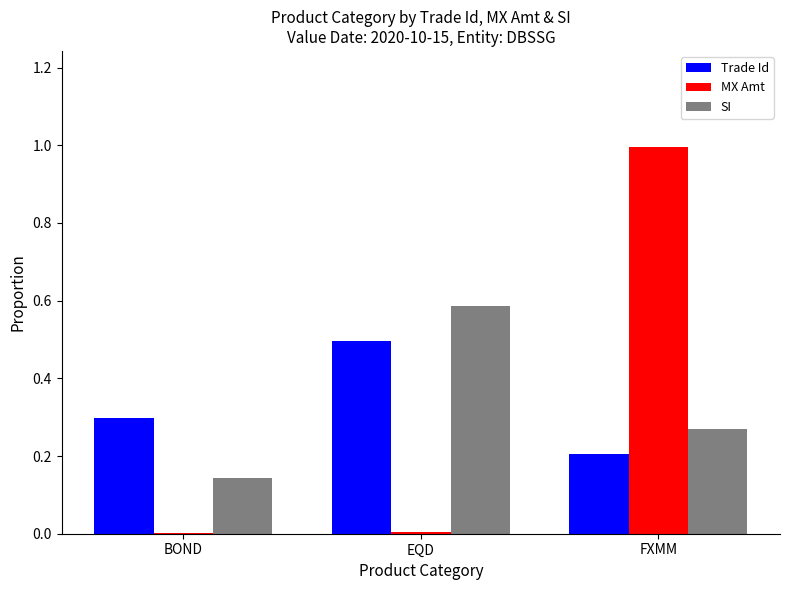

What is the greatest value displayed?

1.0